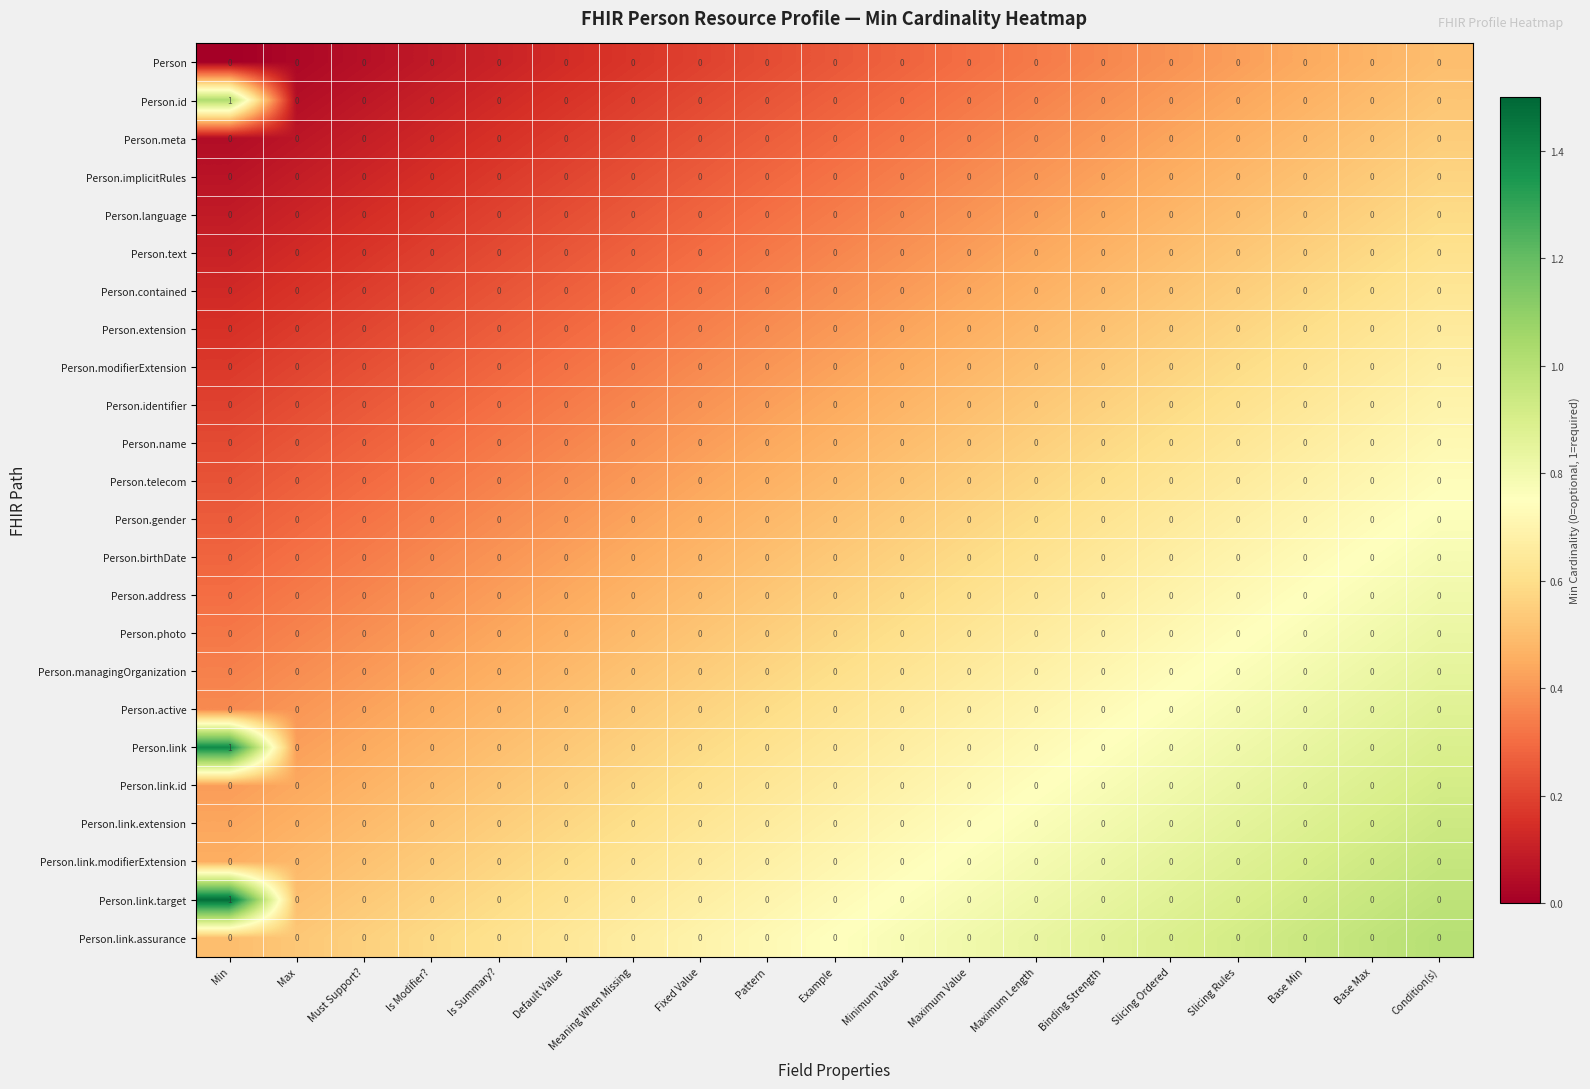

Count the Person.id values in the range 0 to 1.

19